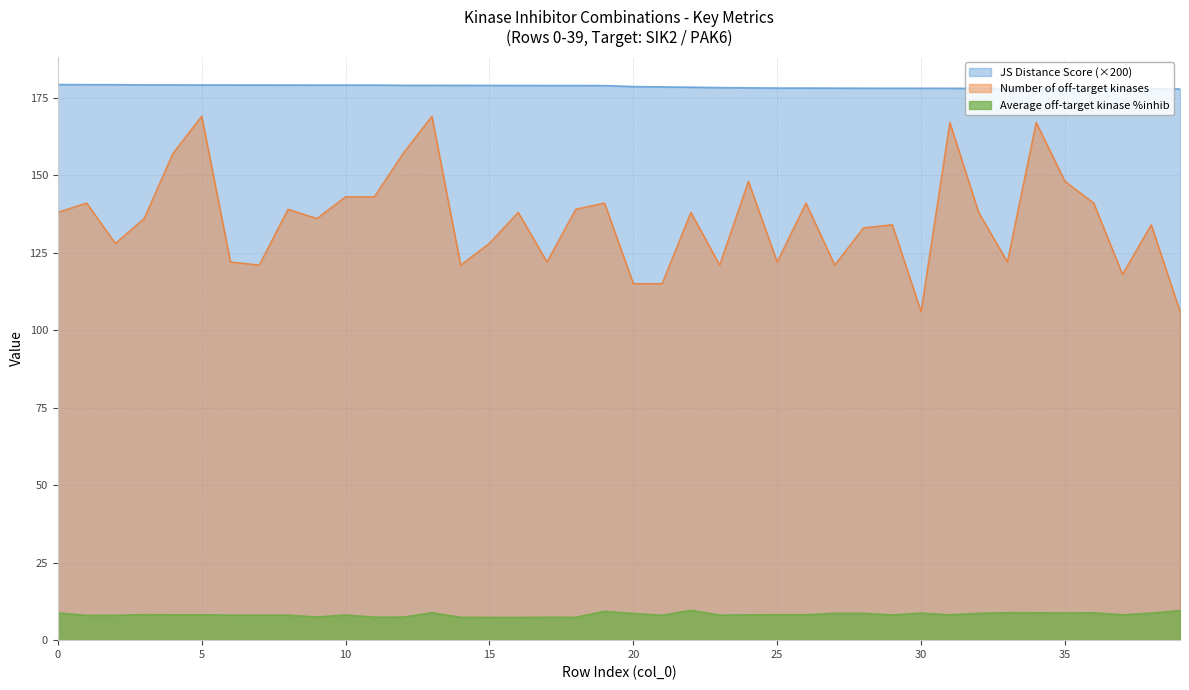

Count the number of categories in the chart.

40